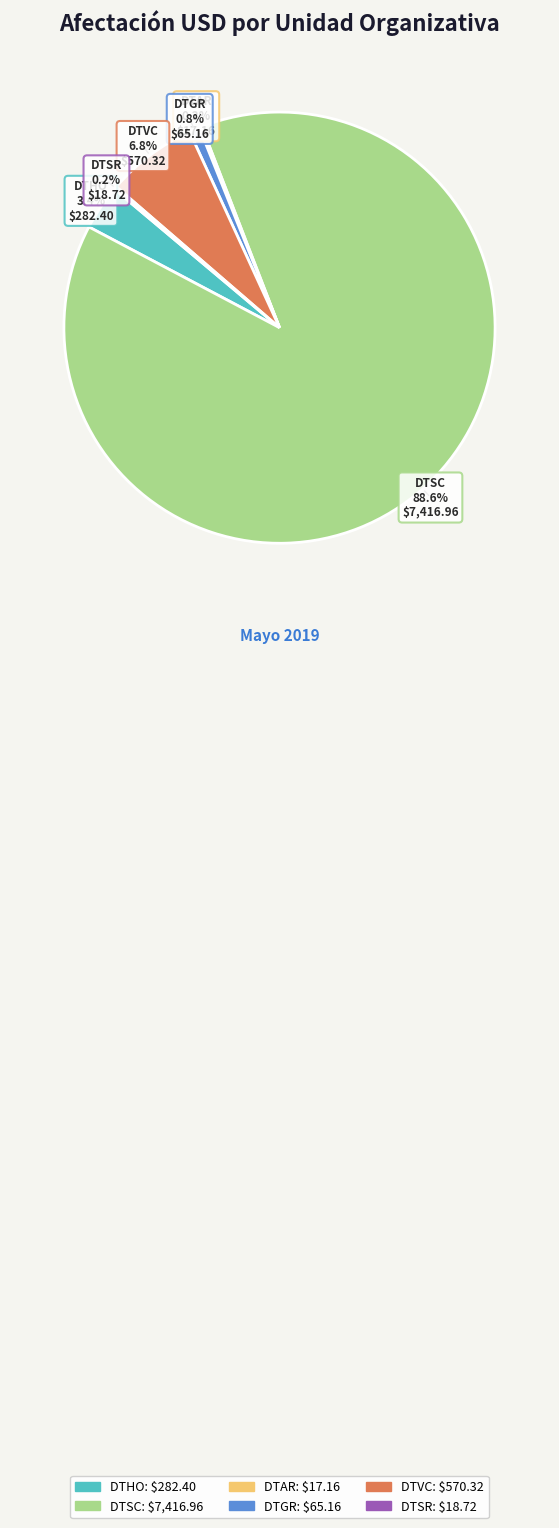

Which category accounts for the majority?

DTSC